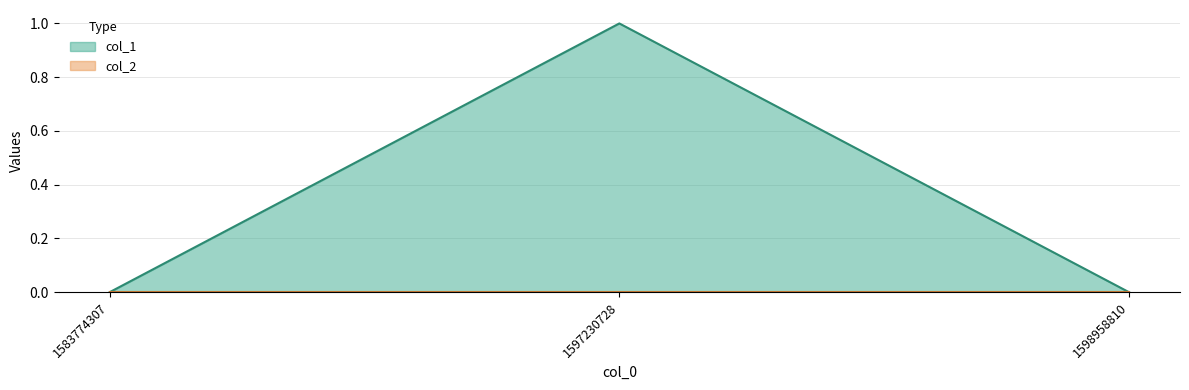

What is the value of the 2nd point from the left?

1